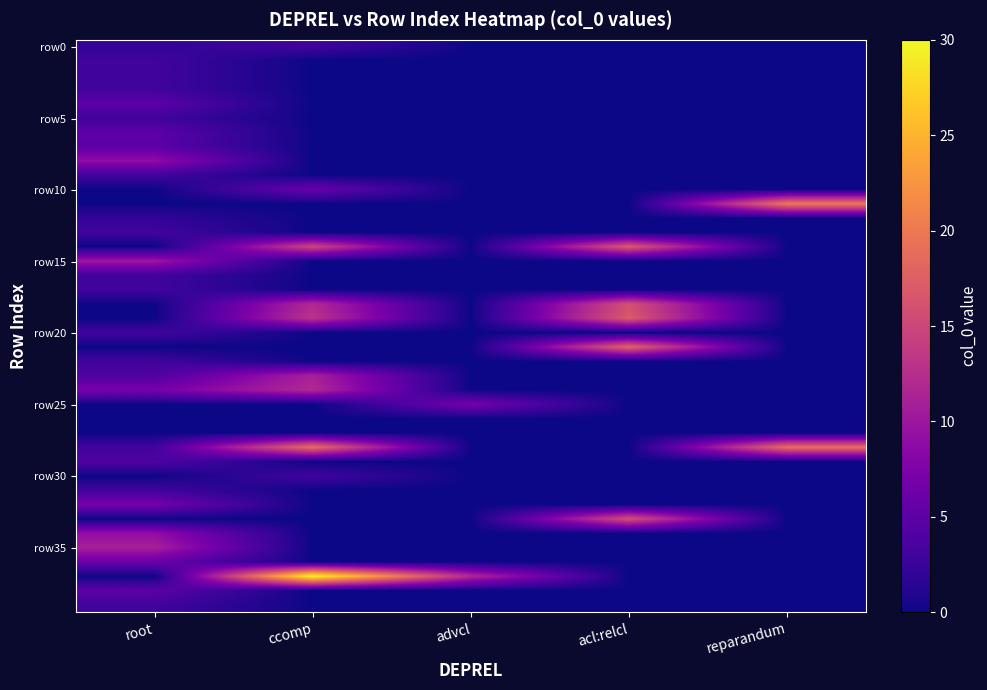

What is the total value across all series at reparandum?

39